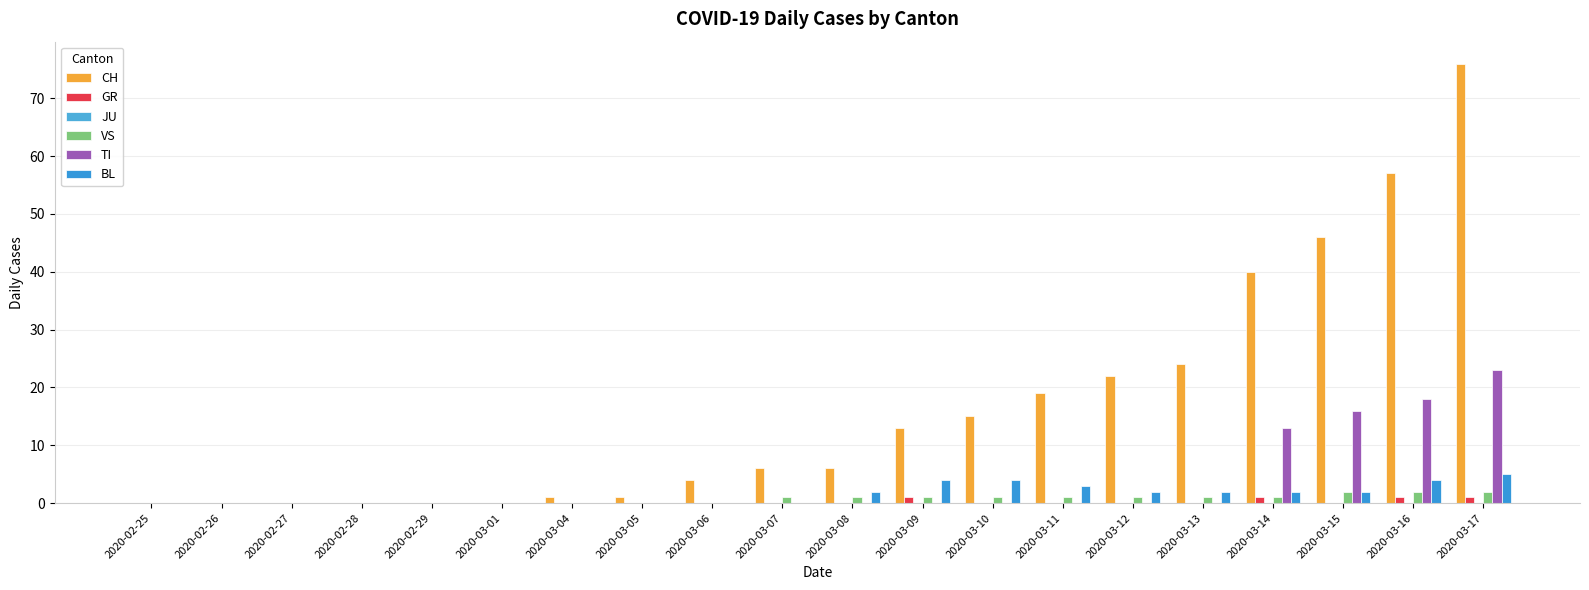

Count the number of data series in this chart.

5